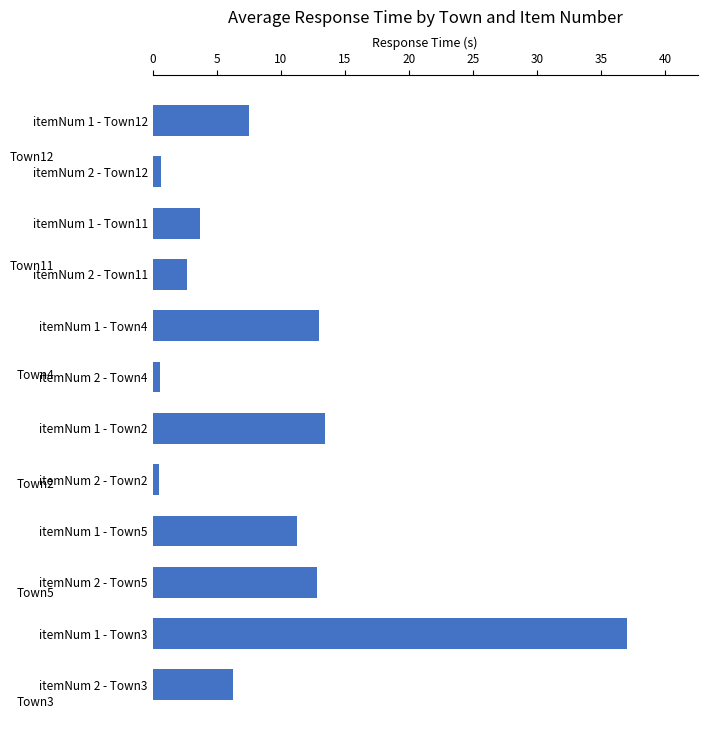

The chart shows a value of 24.0 at itemNum 1 - Town3. True or false?

False